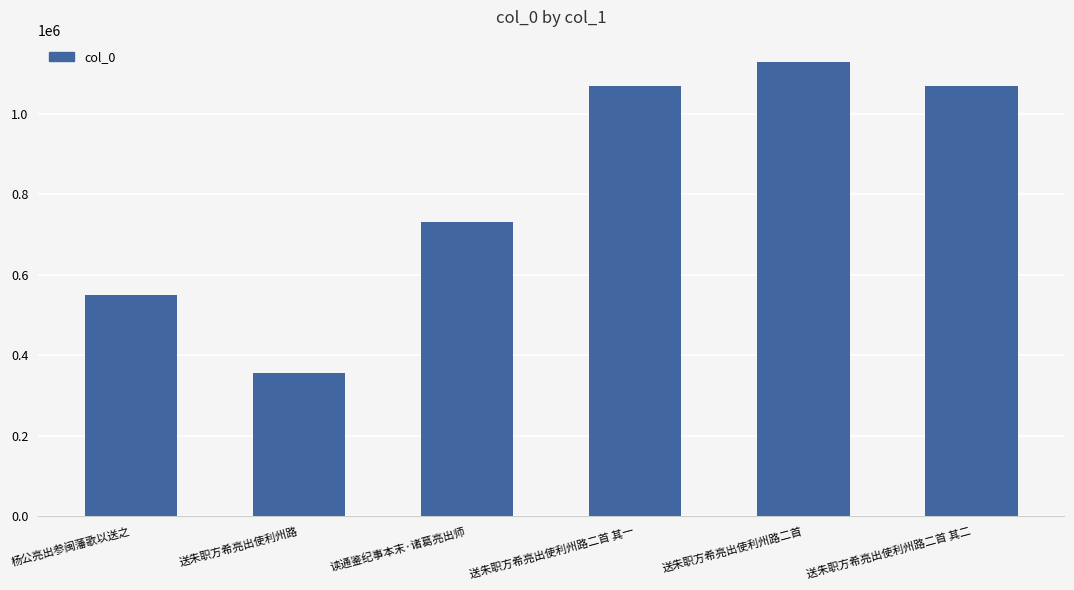

True or false: the data shows 206046 at 读通鉴纪事本末·诸葛亮出师.

False